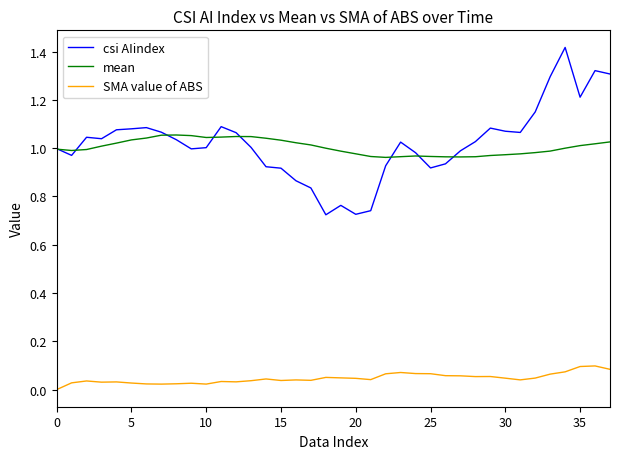

Which series has the widest spread of values?

csi AIindex